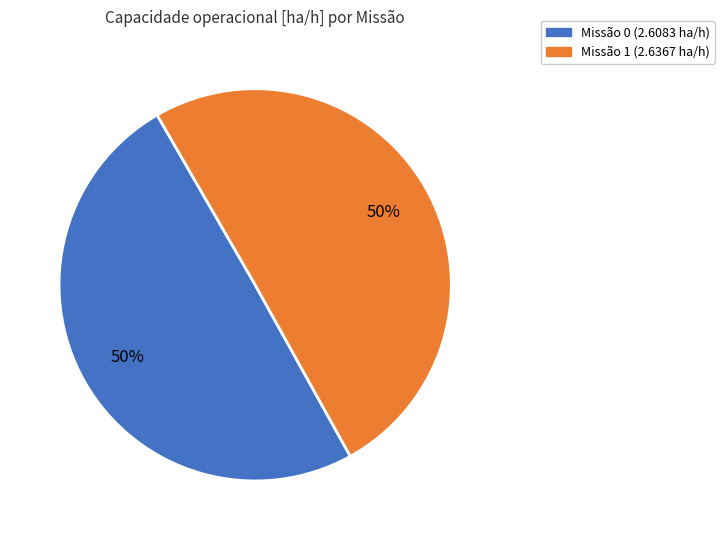

To the nearest percent, what is the average slice percentage?

50%